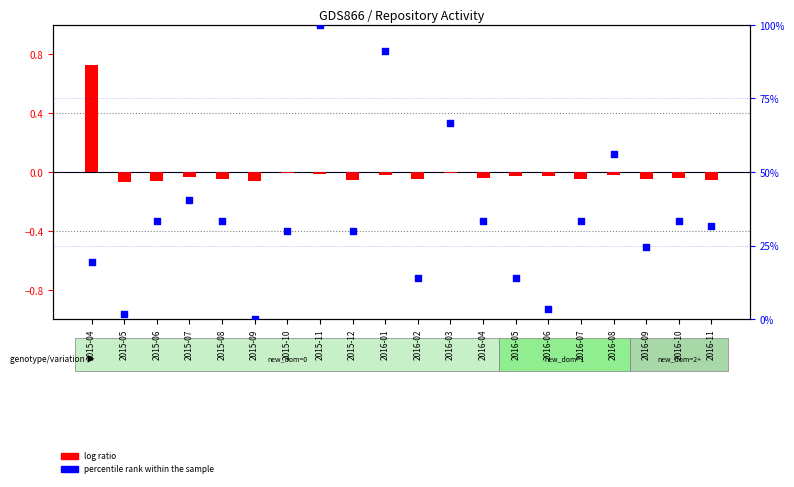

Between 2016-11 and 2015-12, which is larger?

2016-11